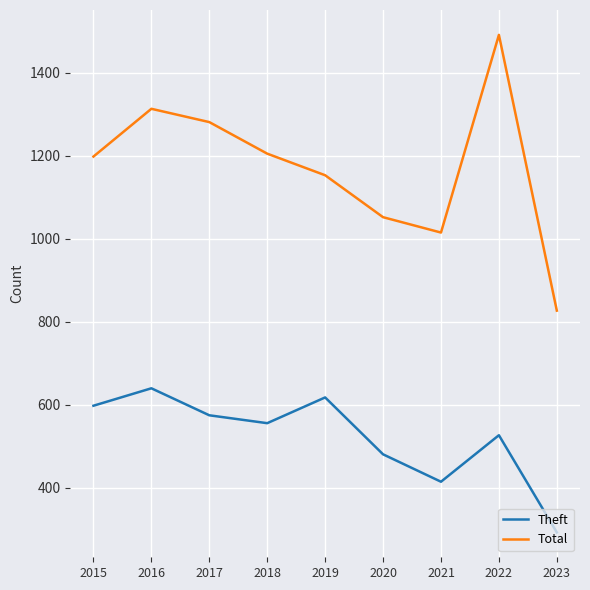

Rank the categories by Theft value from highest to lowest.

2016, 2019, 2015, 2017, 2018, 2022, 2020, 2021, 2023